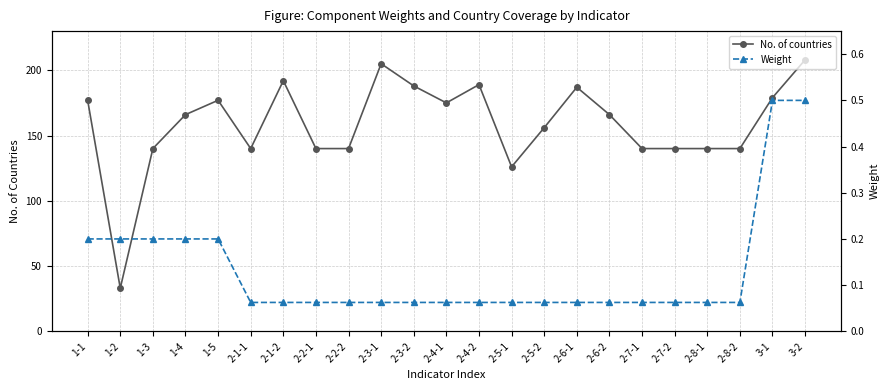

True or false: Weight and No. of countries cross at least once.

False